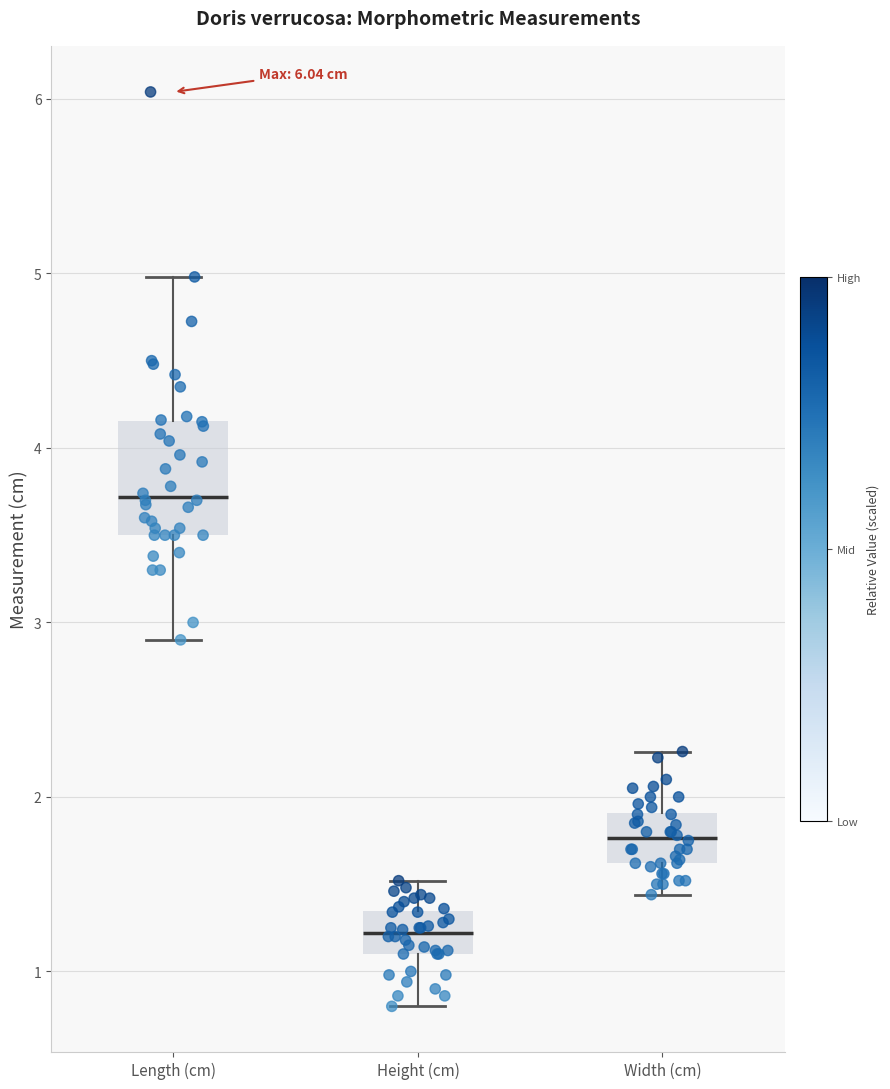

Reading left to right, read every box against the y-axis: the position of its median line, the range the box covers, and the ends of its whiskers. The values are not printed on the chart, so give them approximately, as read against the axis.

Length (cm): median 3.7, box 3.5 to 4.2, whiskers 2.9 to 5.0
Height (cm): median 1.2, box 1.1 to 1.3, whiskers 0.8 to 1.5
Width (cm): median 1.8, box 1.6 to 1.9, whiskers 1.4 to 2.3